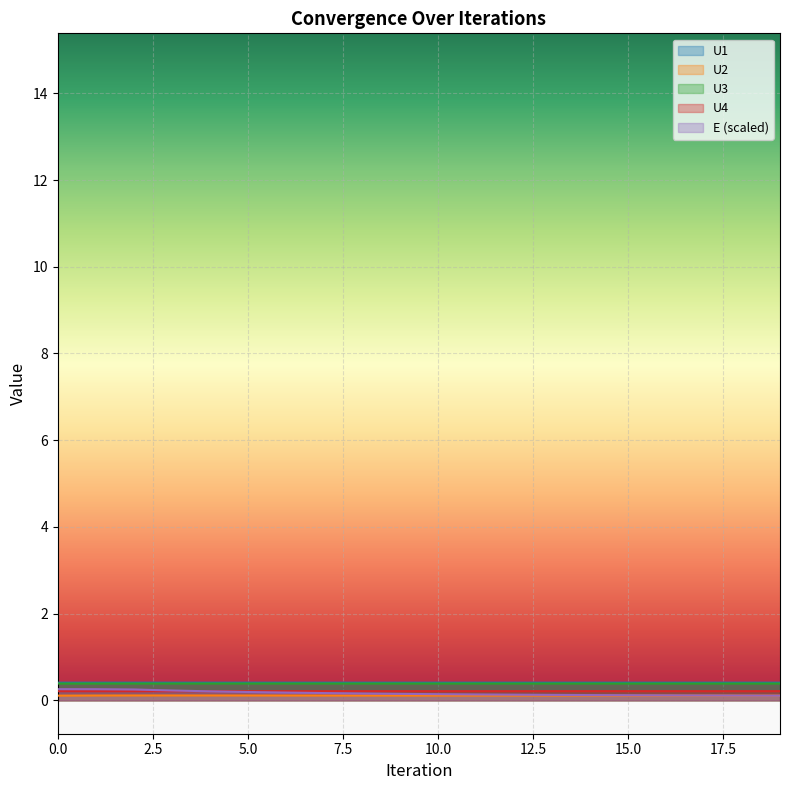

What is the average value of the U1 series?

0.4